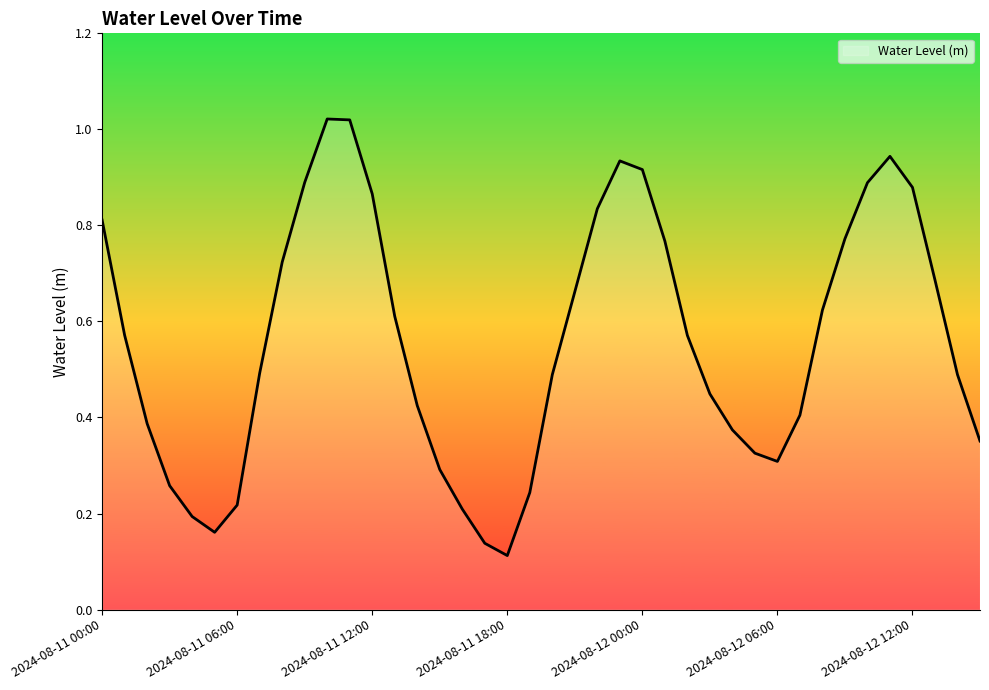

What is the label of the 38th point from the left?

2024-08-12 13:00